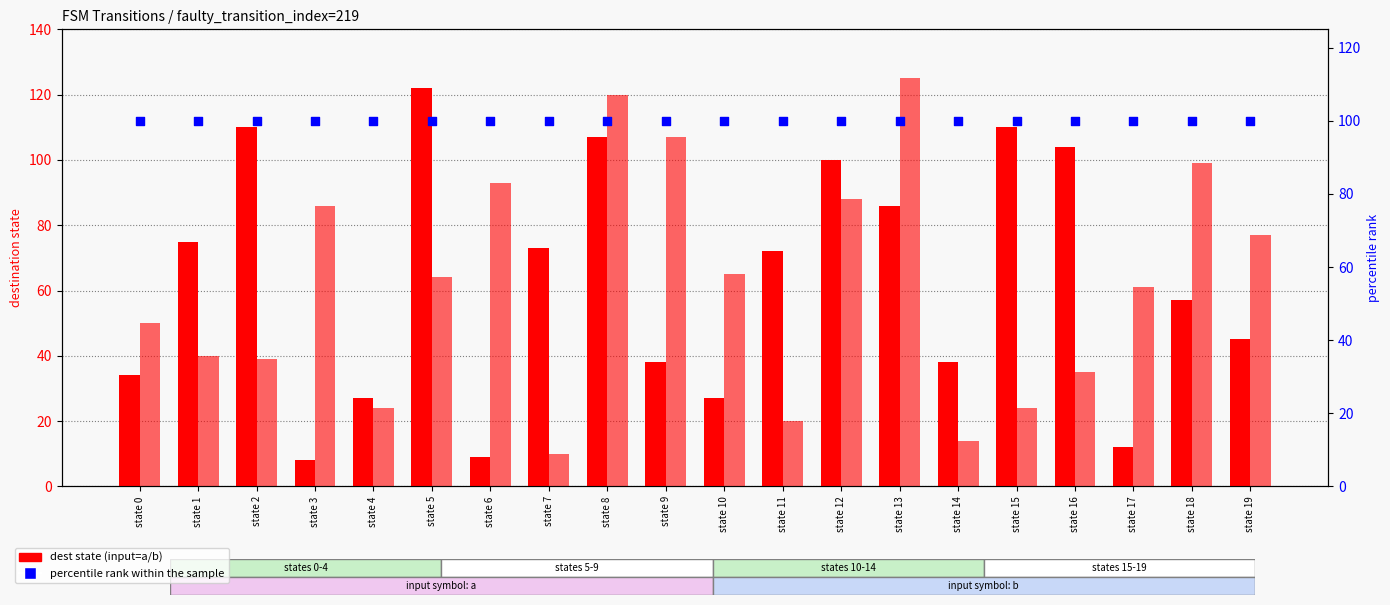

What is the total value across all series at state 11?

192